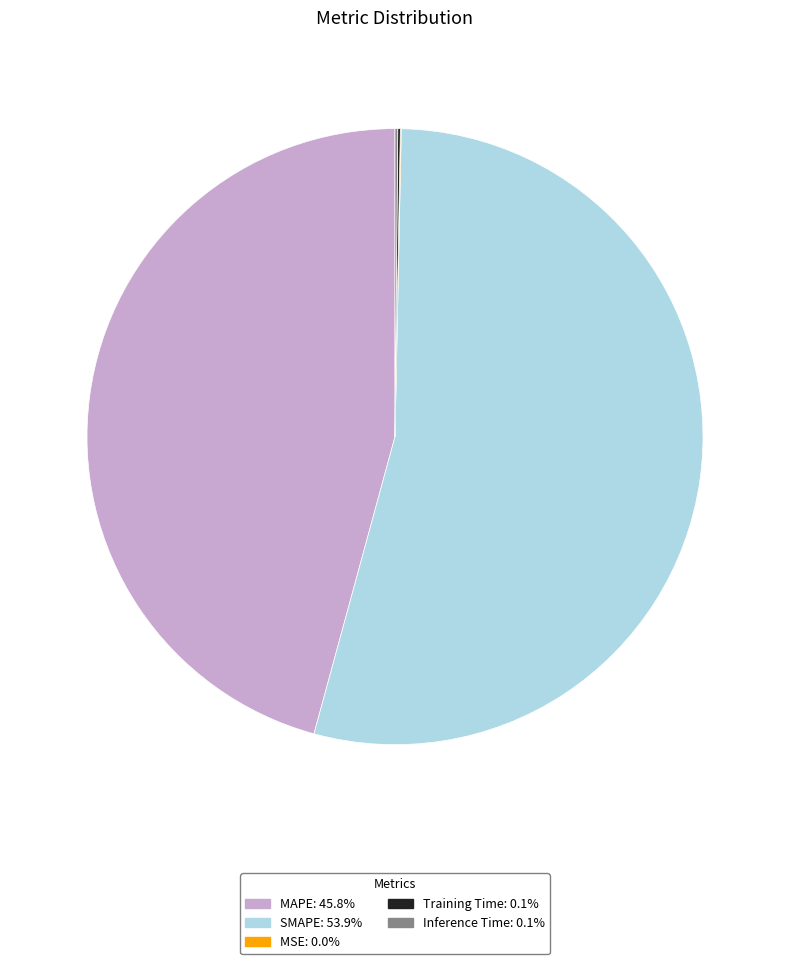

Which slice is the largest?

SMAPE